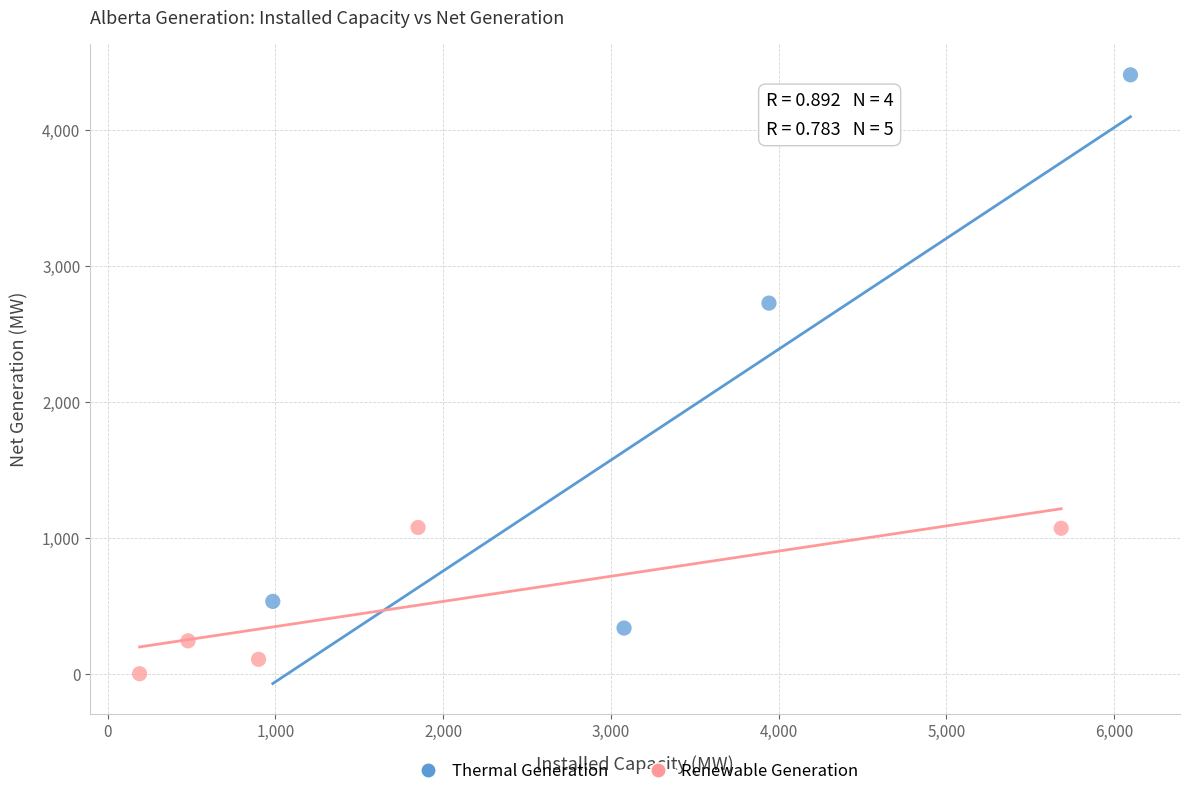

Which series reaches the maximum Y coordinate?

Thermal Generation